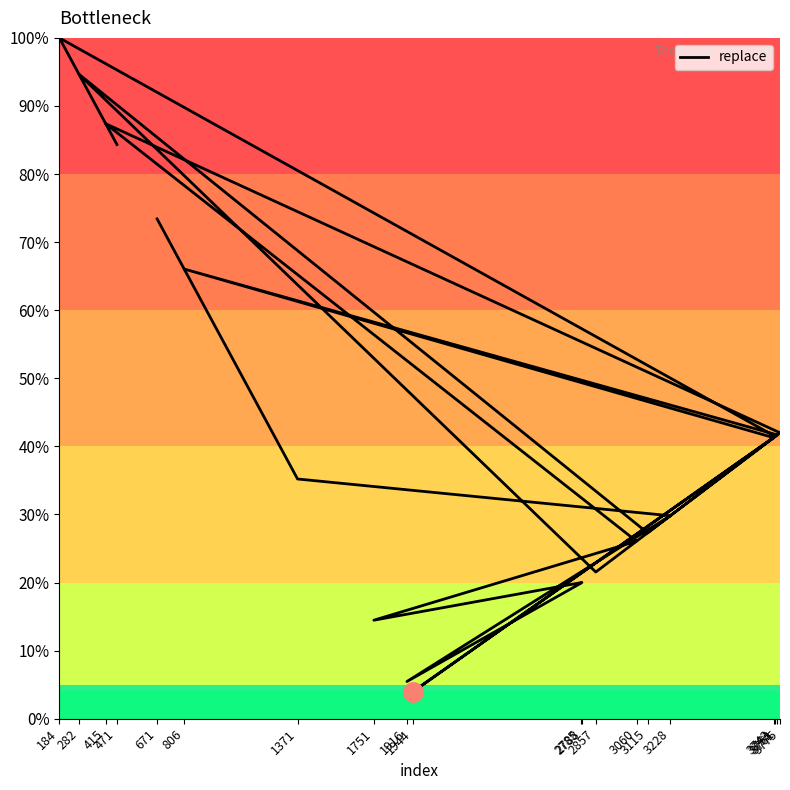

Rank the categories by value from lowest to highest.

1944, 1916, 1751, 2785, 2788, 2857, 3060, 3115, 3228, 1371, 3743, 3751, 3761, 3775, 806, 671, 471, 415, 282, 184